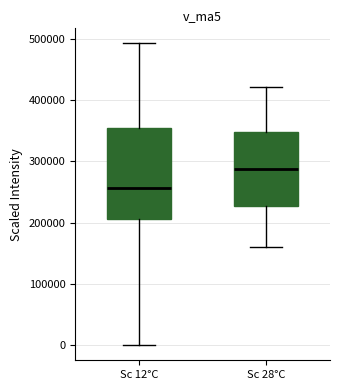

Which box has the highest median line?

Sc 28°C